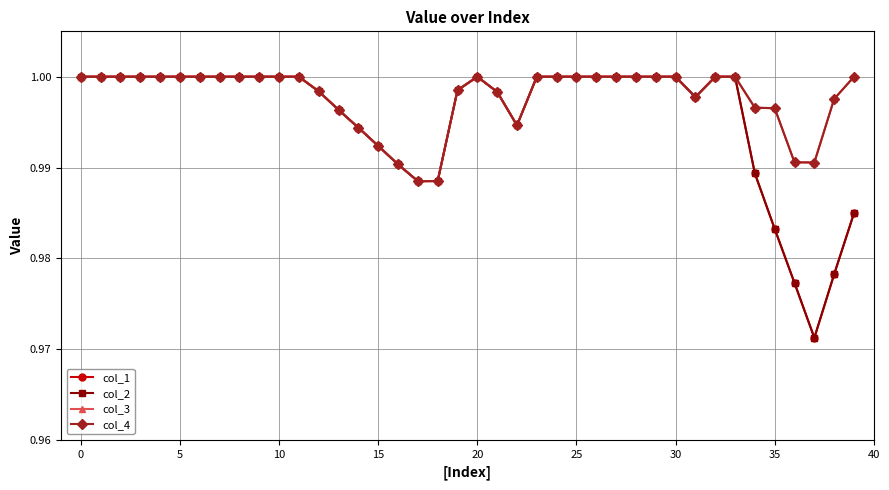

What is the label of the 16th point from the left?

15